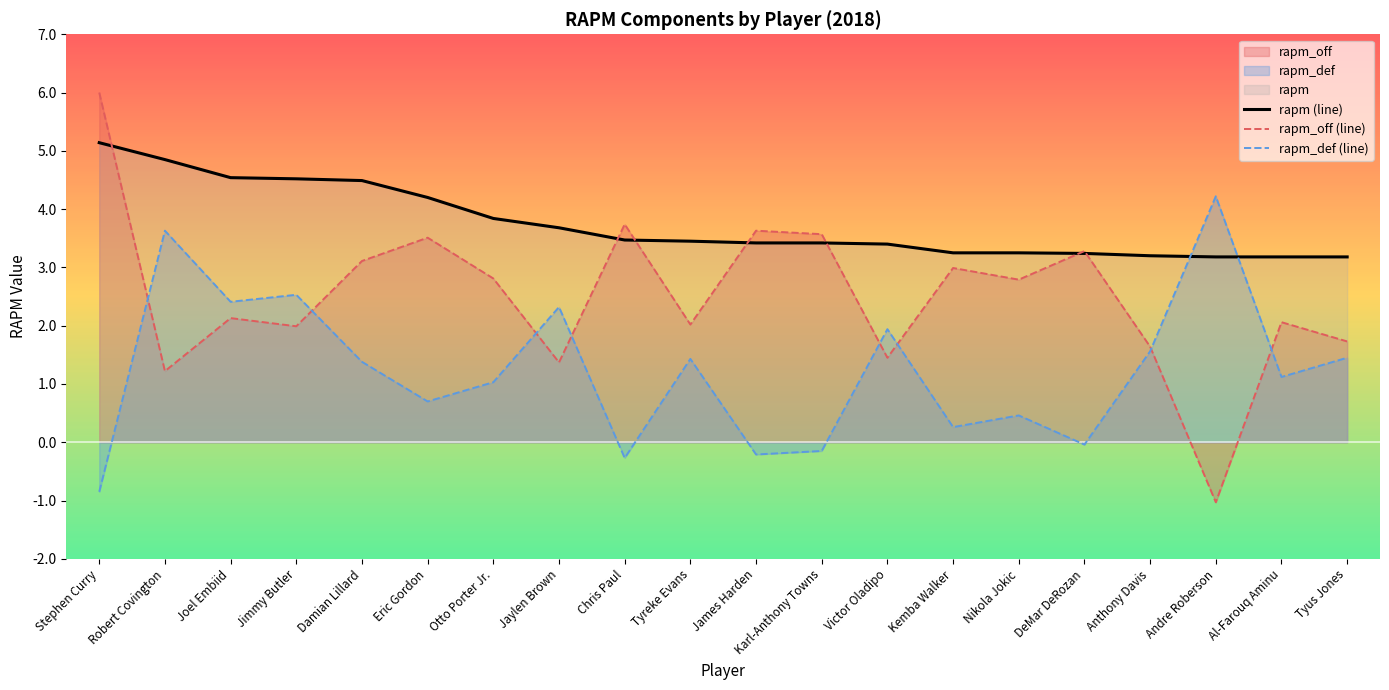

At how many categories does at least one series exceed 3?

20